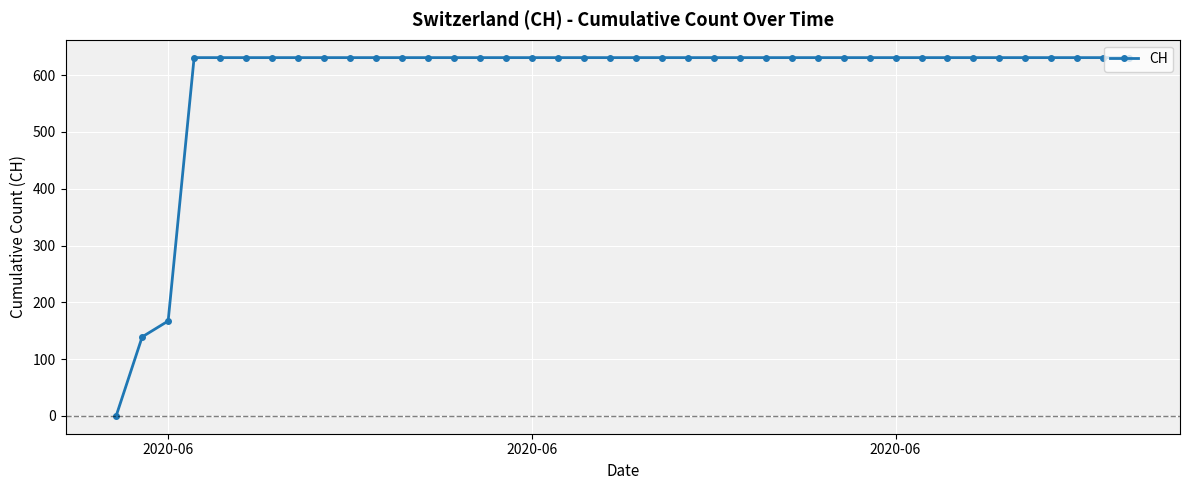

What is the average value?

591